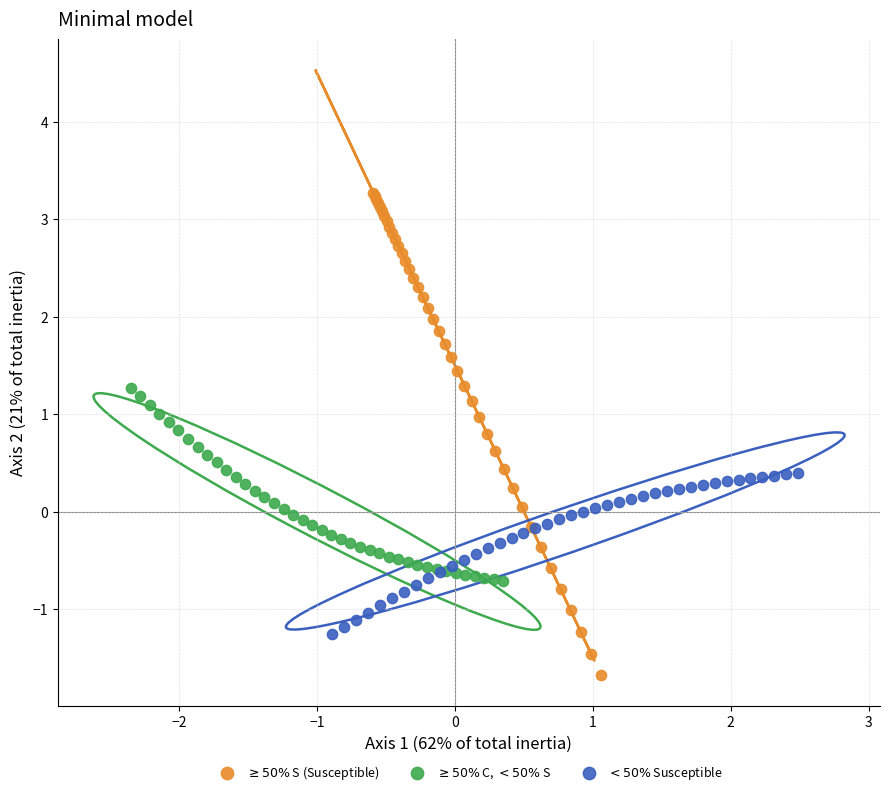

Which series contains the lowest Y value?

$\geq 50\%$ S (Susceptible)